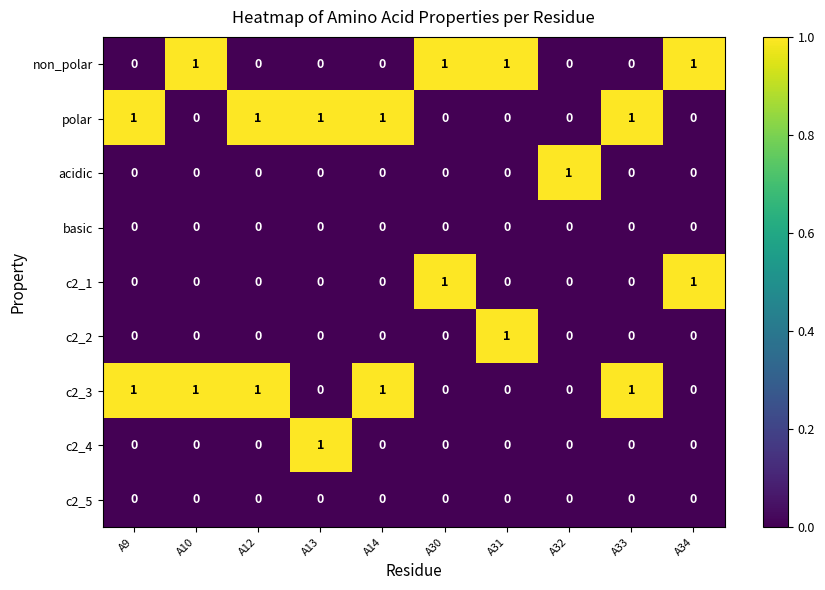

How many acidic values are between 0 and 1?

10